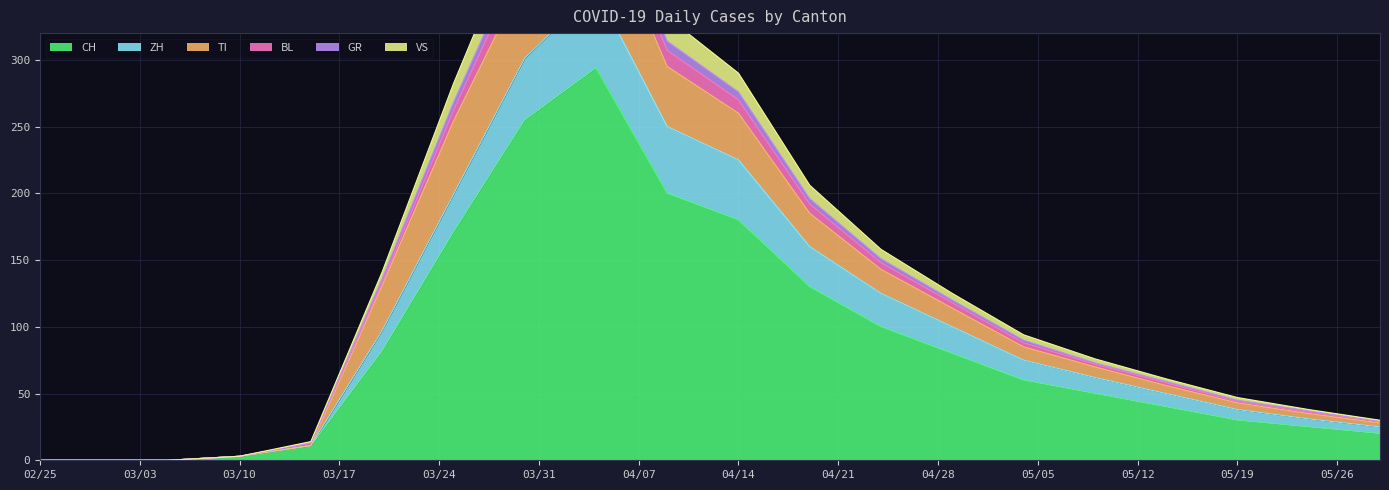

What is the difference between the VS values at 2020-03-30 and 2020-03-05?

378